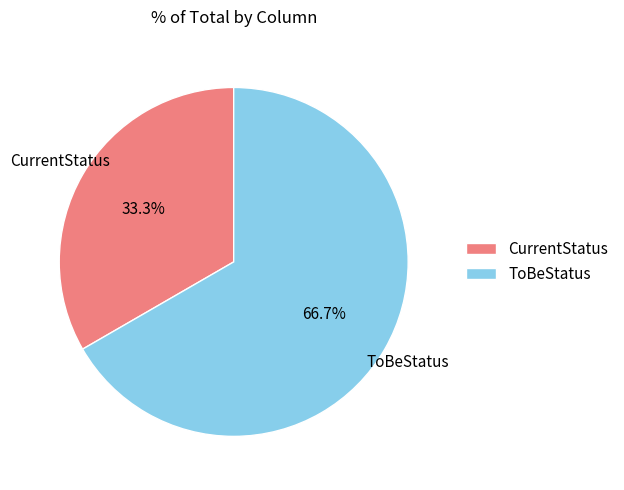

Count the number of slices in the pie.

2